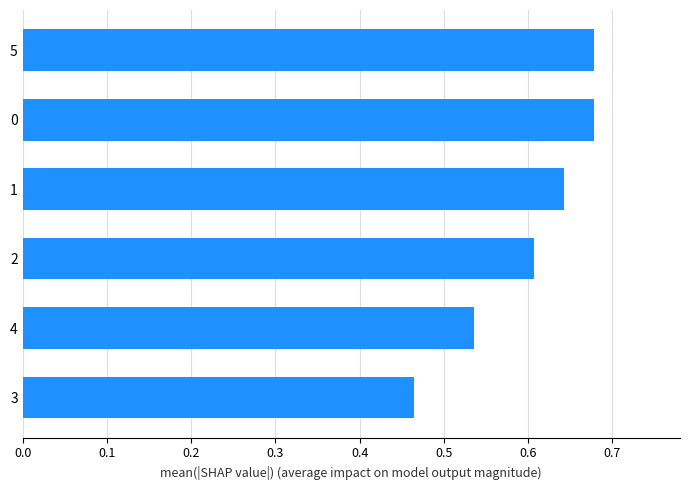

At which label is the value closest to 0?

3